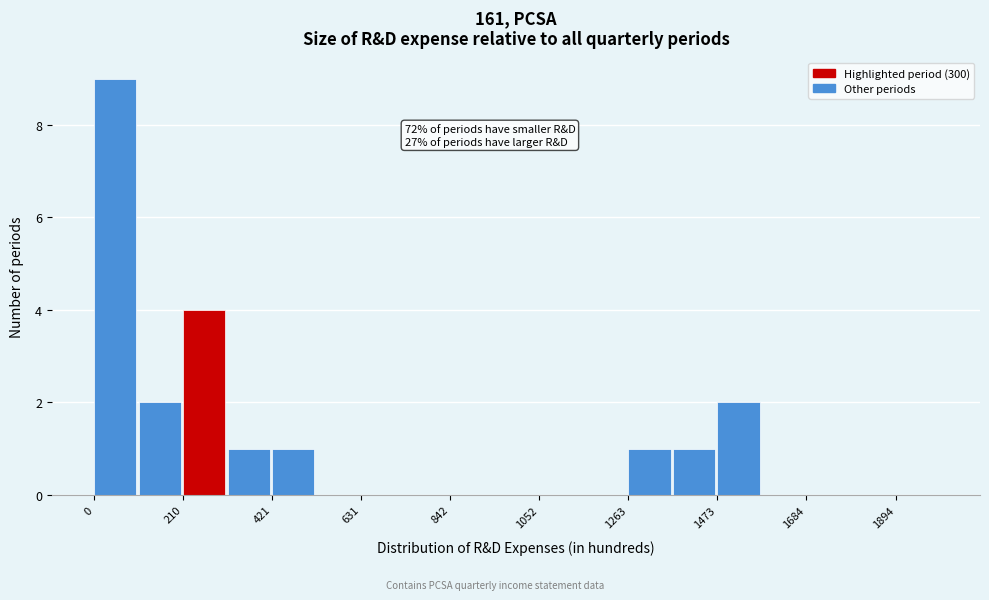

Around what value on the x-axis is the tallest bar? Give the approximate position of its centre, as read against the axis.

50